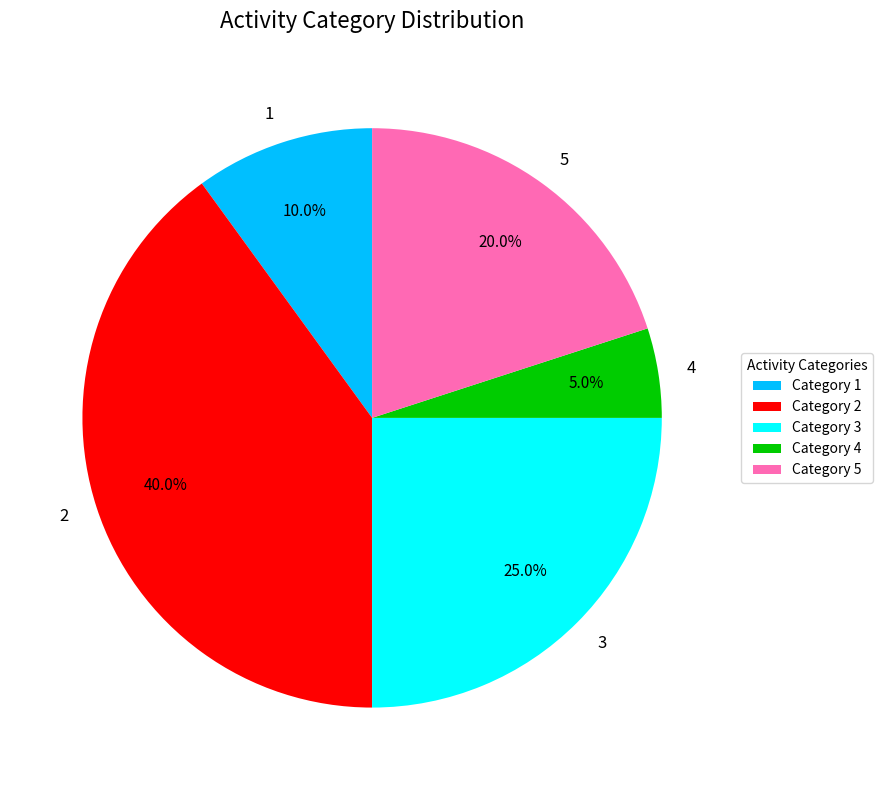

Which category has the smallest portion of the pie?

4